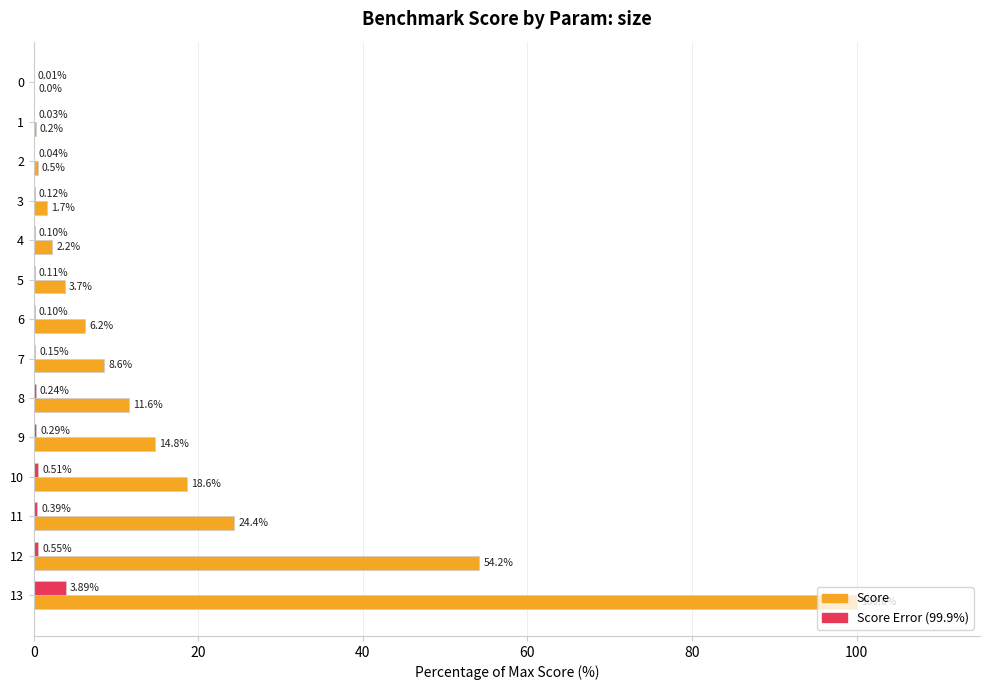

Between 9 and 13, which series saw the biggest shift?

Score